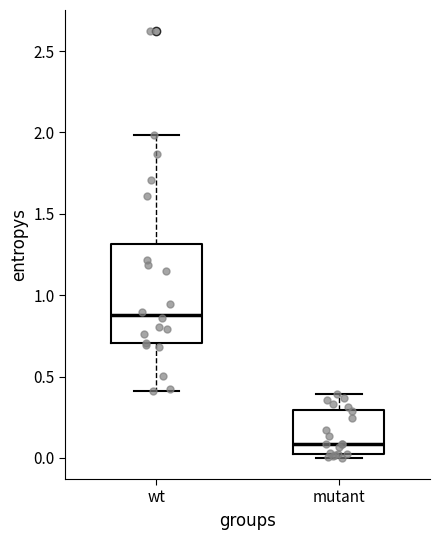

Reading left to right, read every box against the y-axis: the position of its median line, the range the box covers, and the ends of its whiskers. The values are not printed on the chart, so give them approximately, as read against the axis.

wt: median 0.9, box 0.7 to 1.3, whiskers 0.4 to 2.0
mutant: median 0.1, box 0.0 to 0.3, whiskers 0.0 (just below the box's lower edge) to 0.4